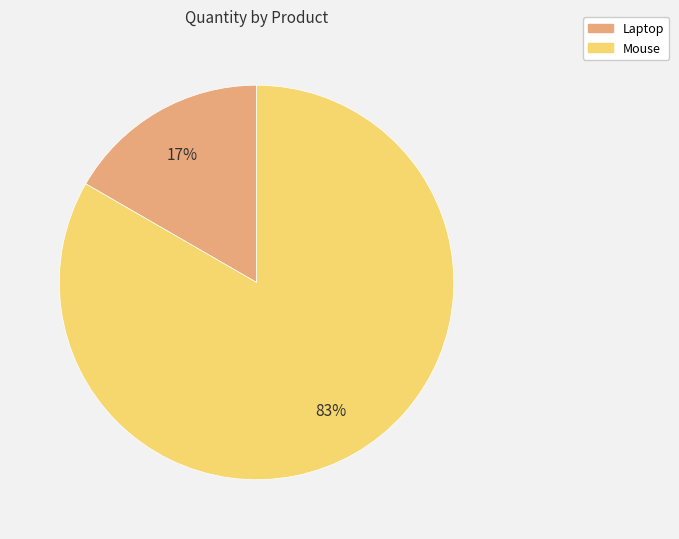

Between Laptop and Mouse, which is larger?

Mouse